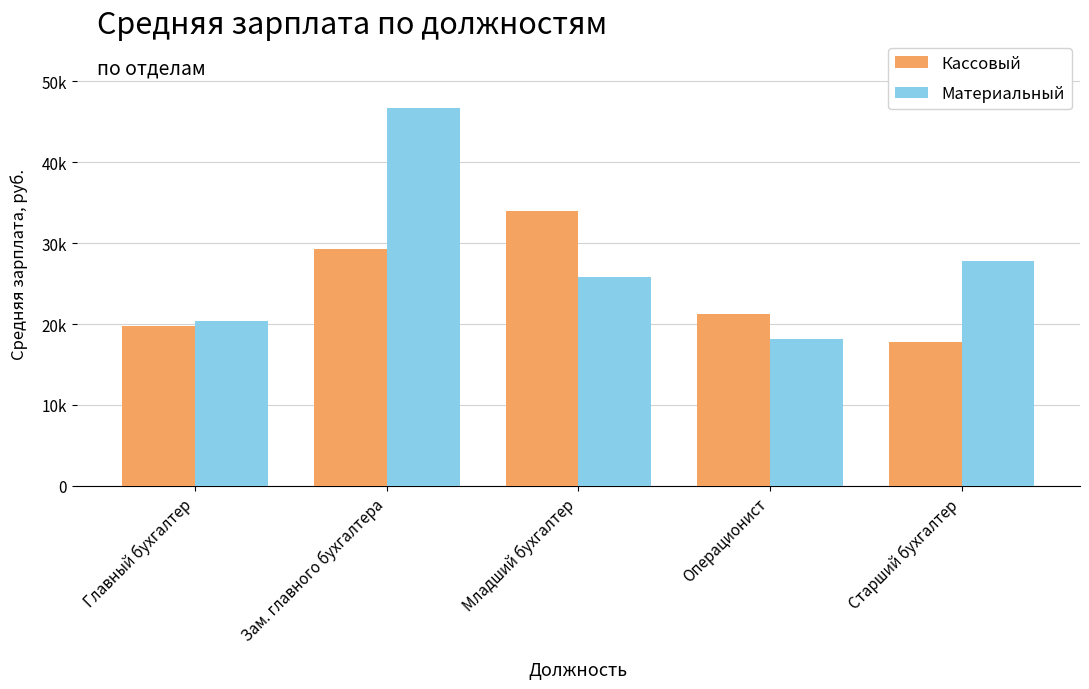

What is the spread (max minus min) of values at Младший бухгалтер?

8140.2